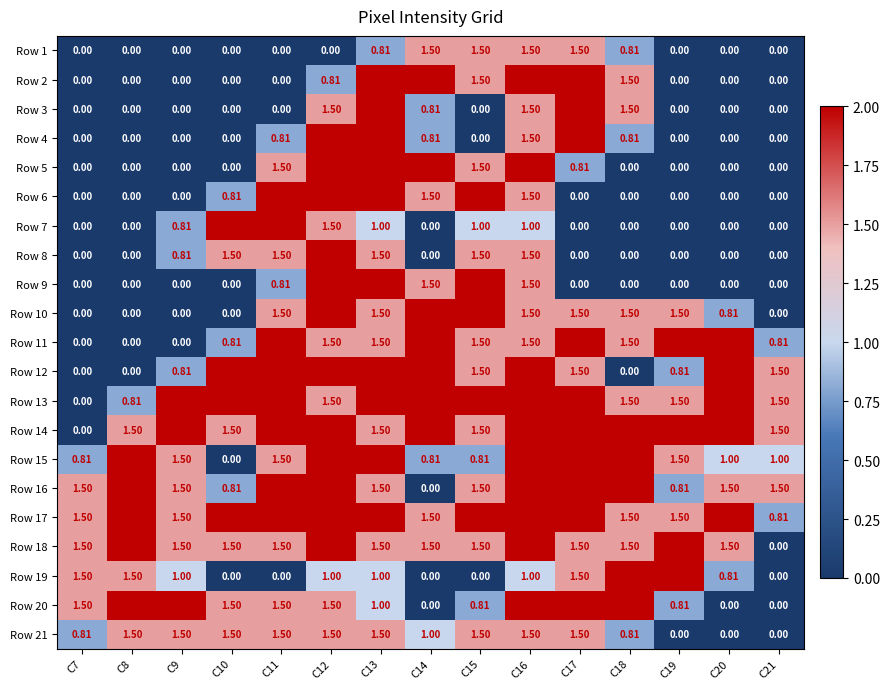

Is the value of Row 14 at C13 greater than the value of Row 20 at C14?

Yes